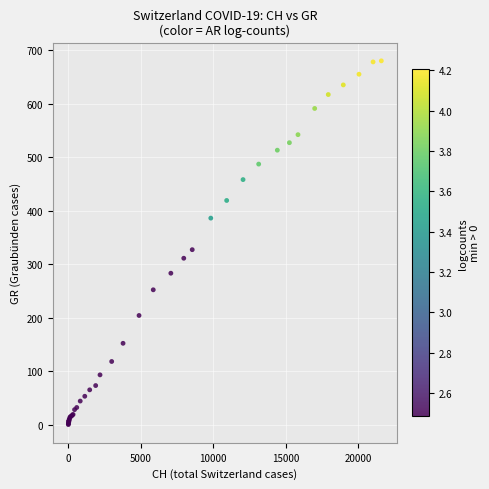

What Y value in the scatter plot is closest to 340?

327